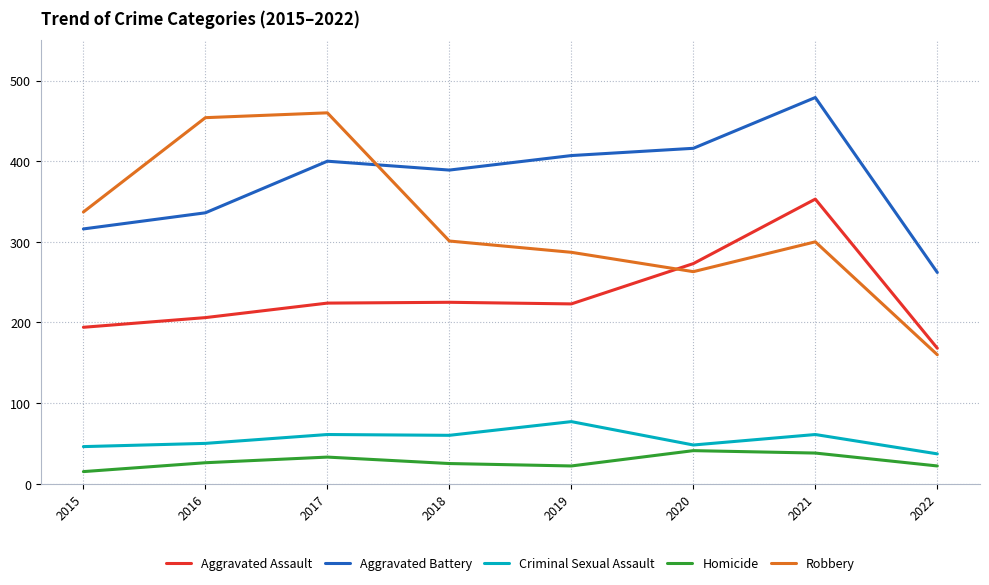

Which series has the largest total across all categories?

Aggravated Battery